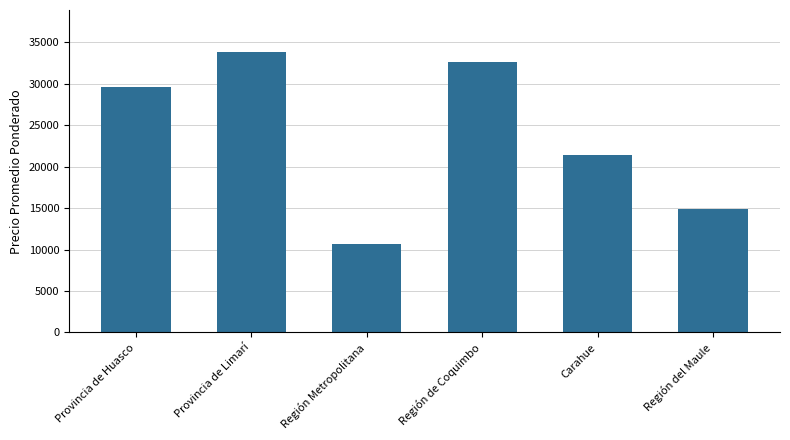

What is the smallest value displayed?

10702